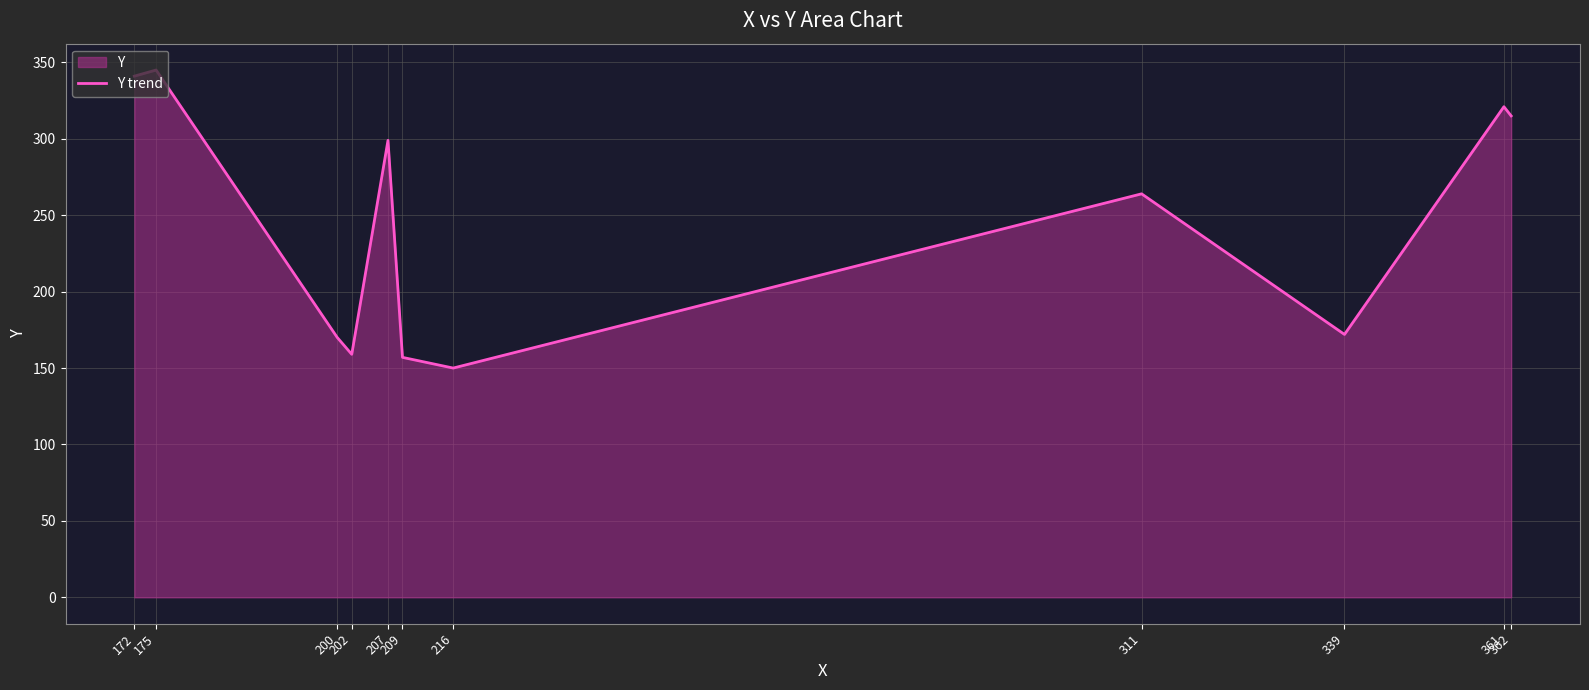

How many series are shown in this chart?

1